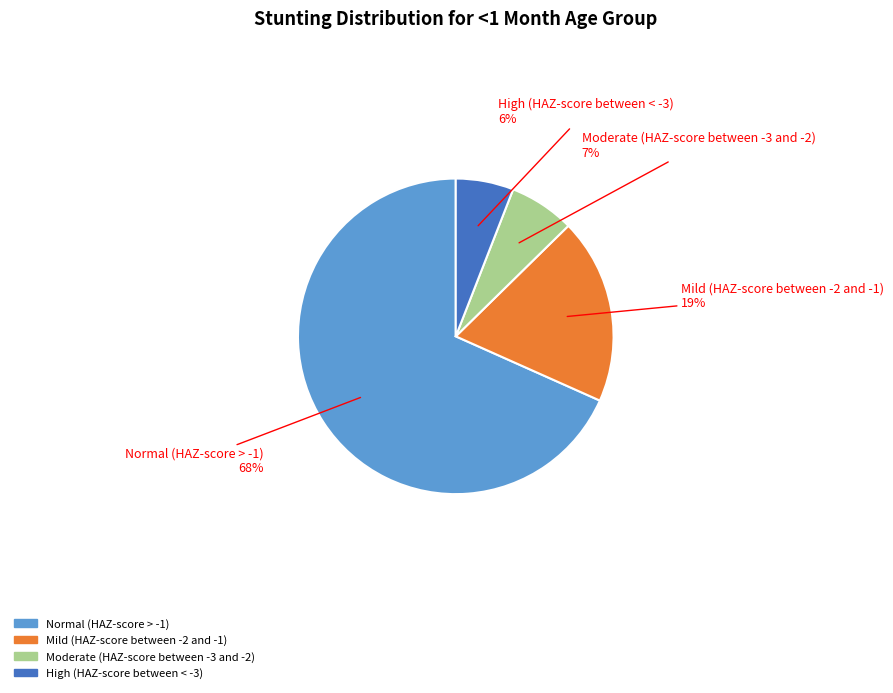

Which has a higher value, Normal (HAZ-score > -1) or Mild (HAZ-score between -2 and -1)?

Normal (HAZ-score > -1)